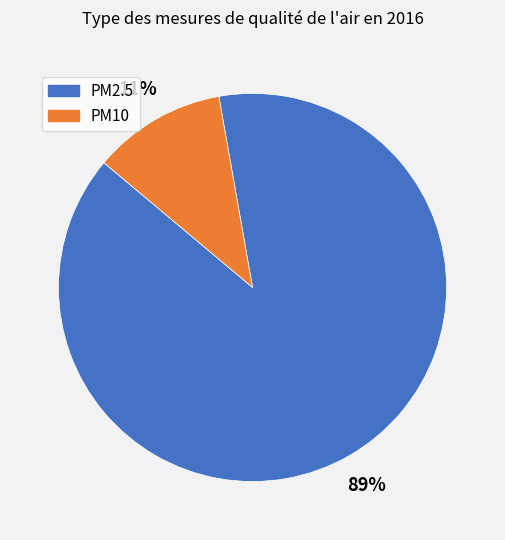

Which slice is the smallest?

PM10